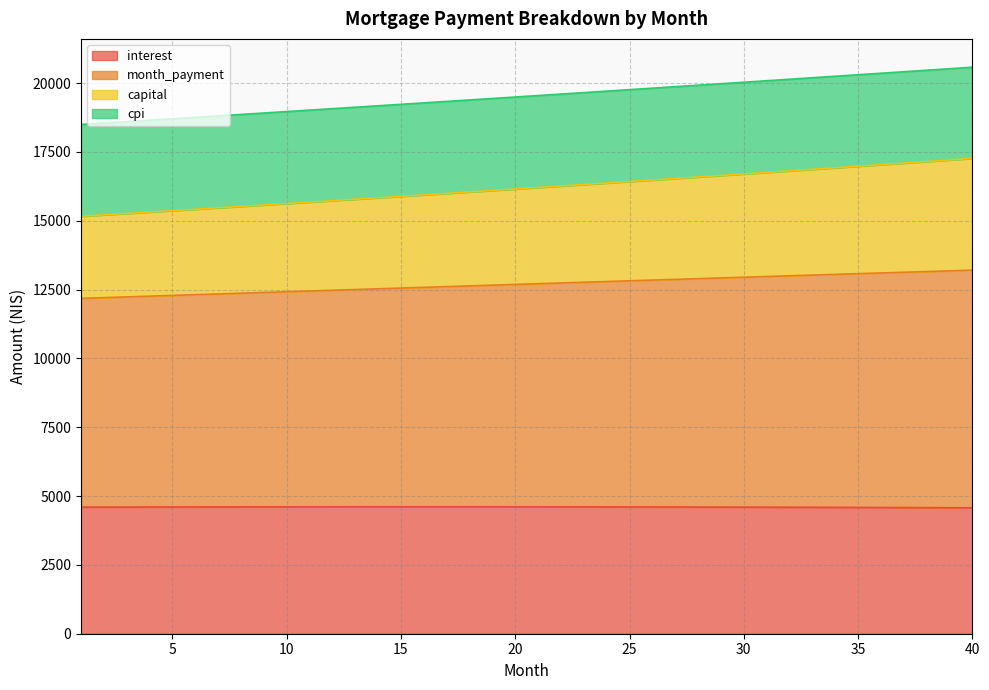

What is the total value across all series at 5?

18704.2